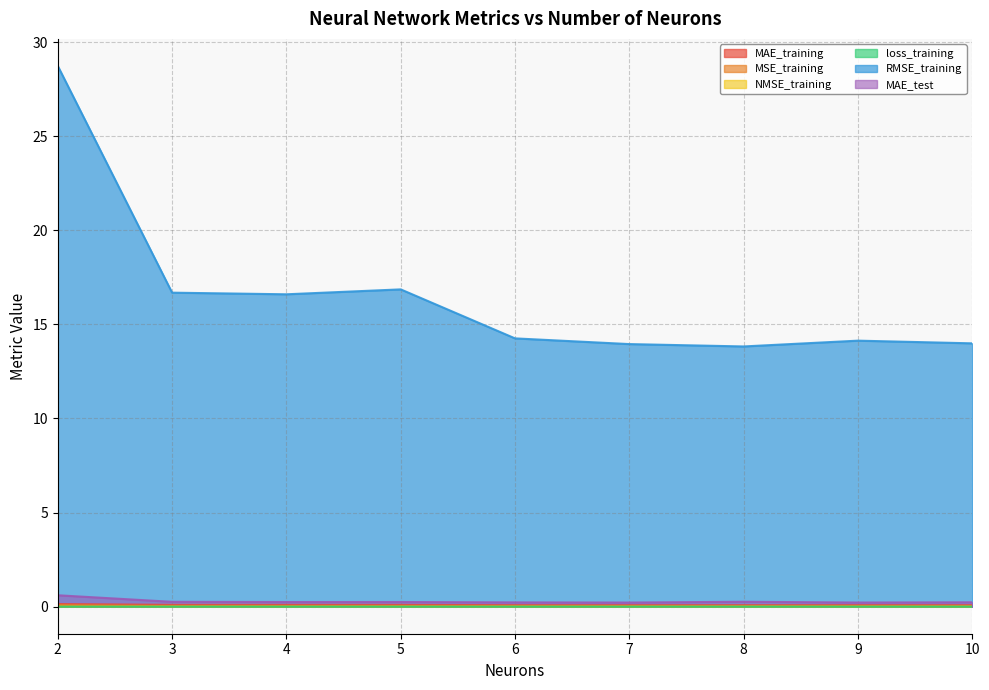

Is it true that loss_training equals 0.0 at 10?

False